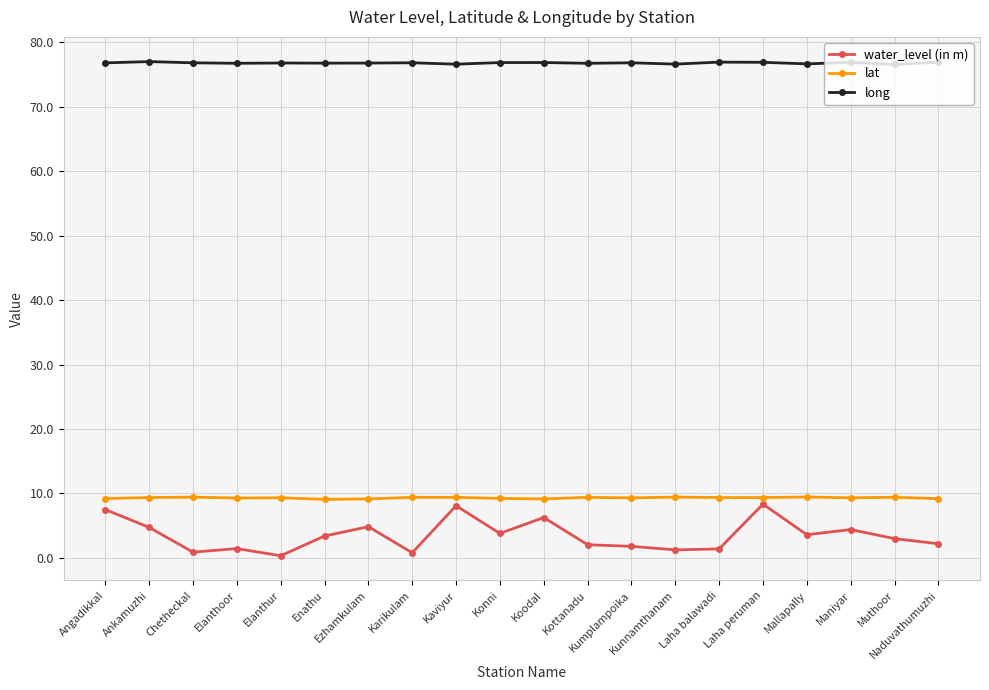

What is the average value of the water_level (in m) series?

3.5